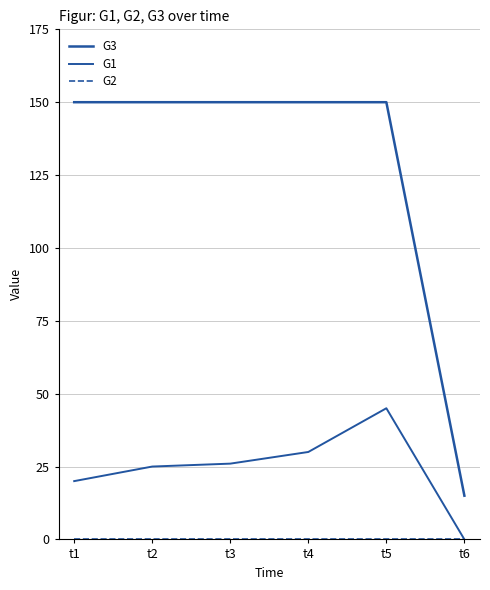

Reading left to right, transcribe all the data shown in this chart.

G3: 150	150	150	150	150	15
G1: 20	25	26	30	45	0
G2: 0	0	0	0	0	0